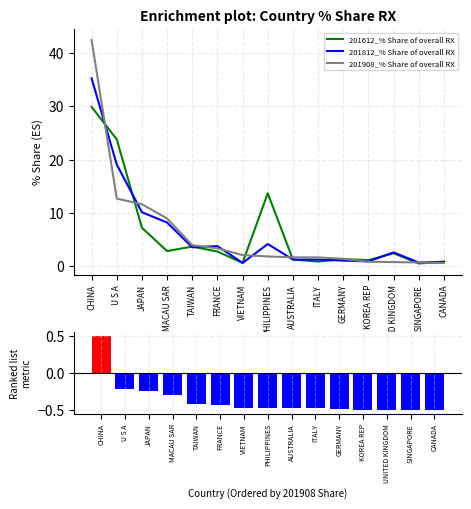

Where does the 201812_% Share of overall RX series first go above 2?

CHINA